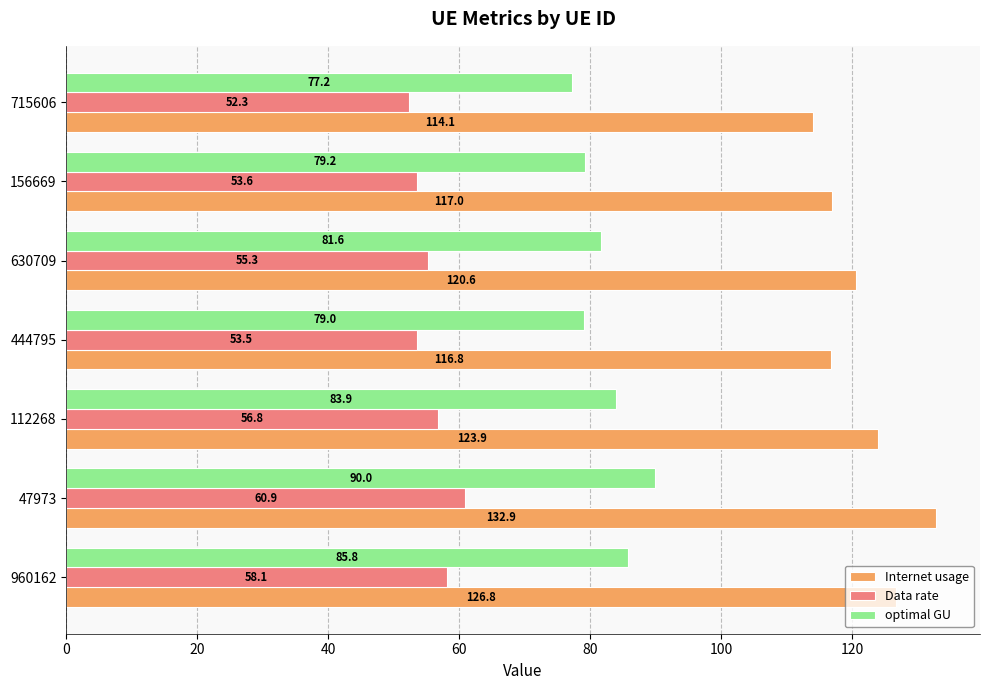

At which label does Internet usage reach its peak?

47973